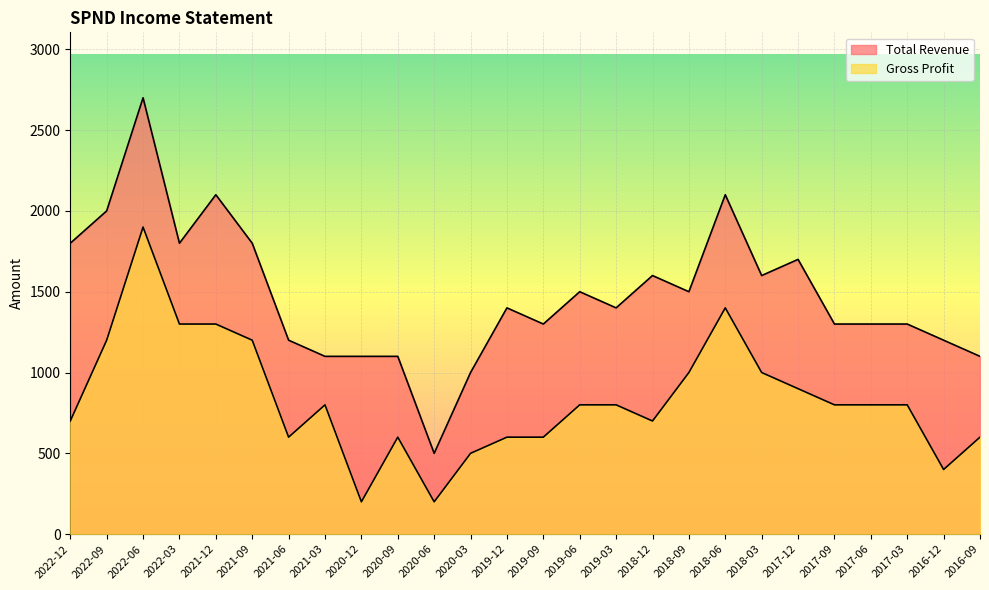

Which category has the highest value in the Gross Profit series?

2022-06